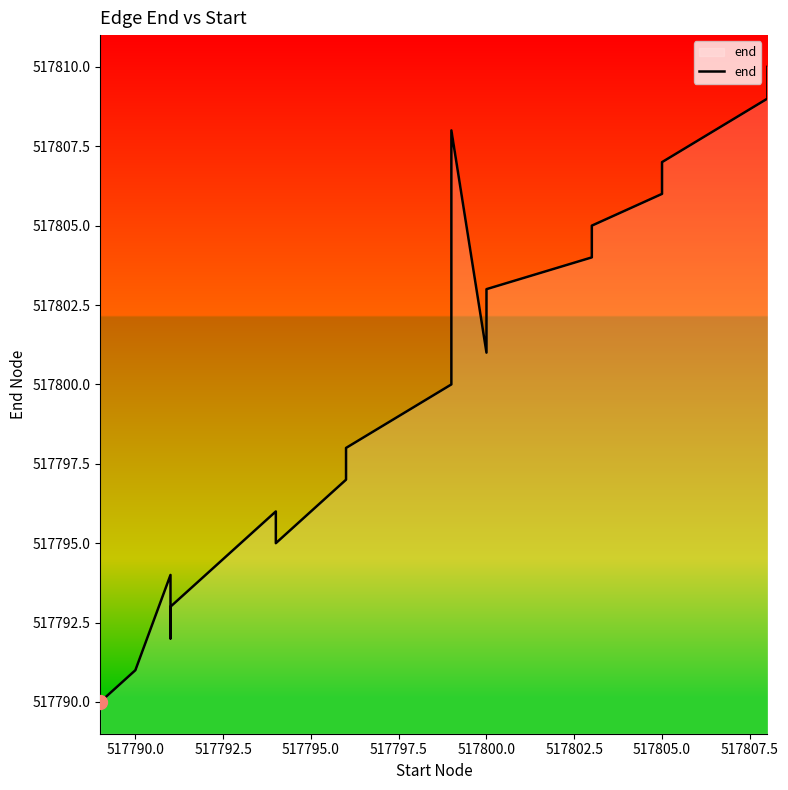

Count the number of categories in the chart.

20